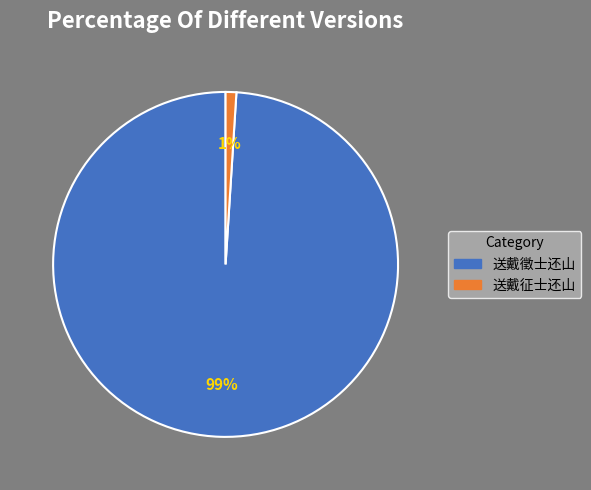

True or false: 送戴徵士还山 accounts for 85% of the total.

False